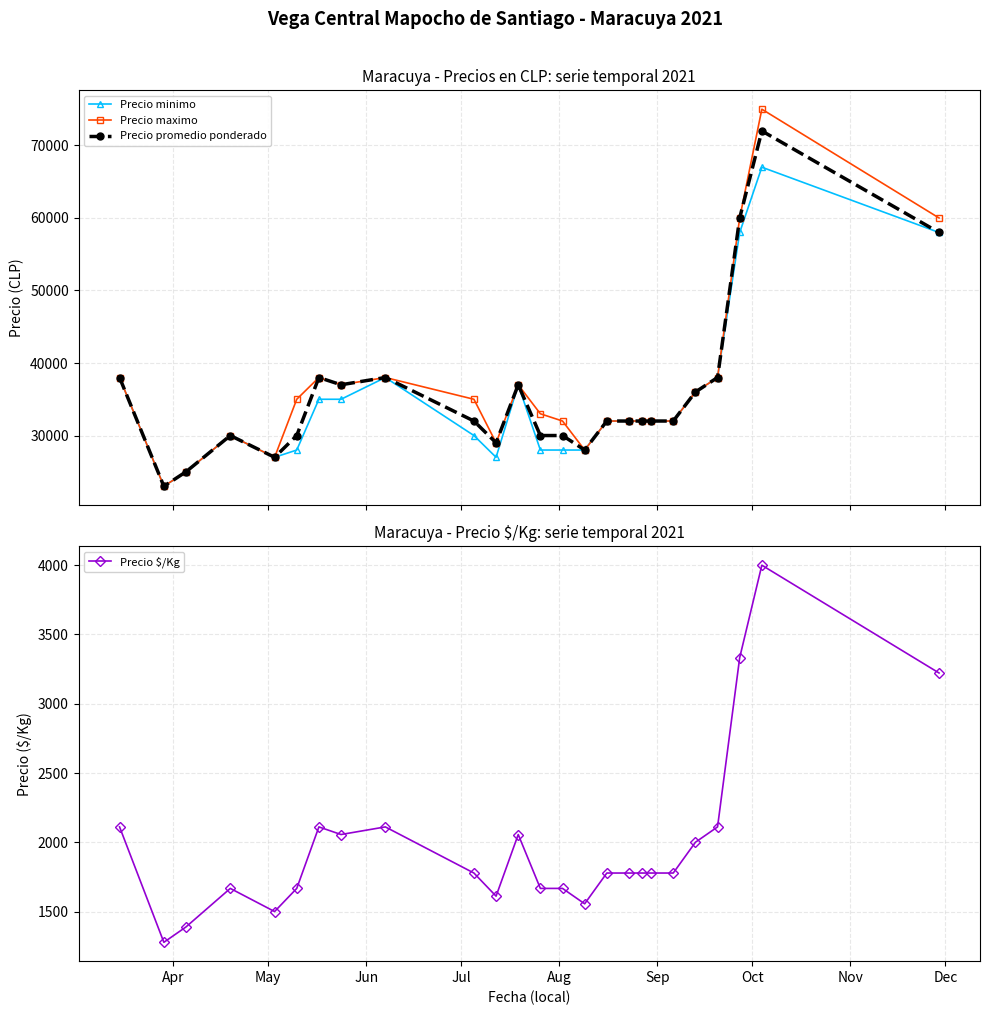

True or false: Precio $/Kg and Precio promedio ponderado cross at least once.

False